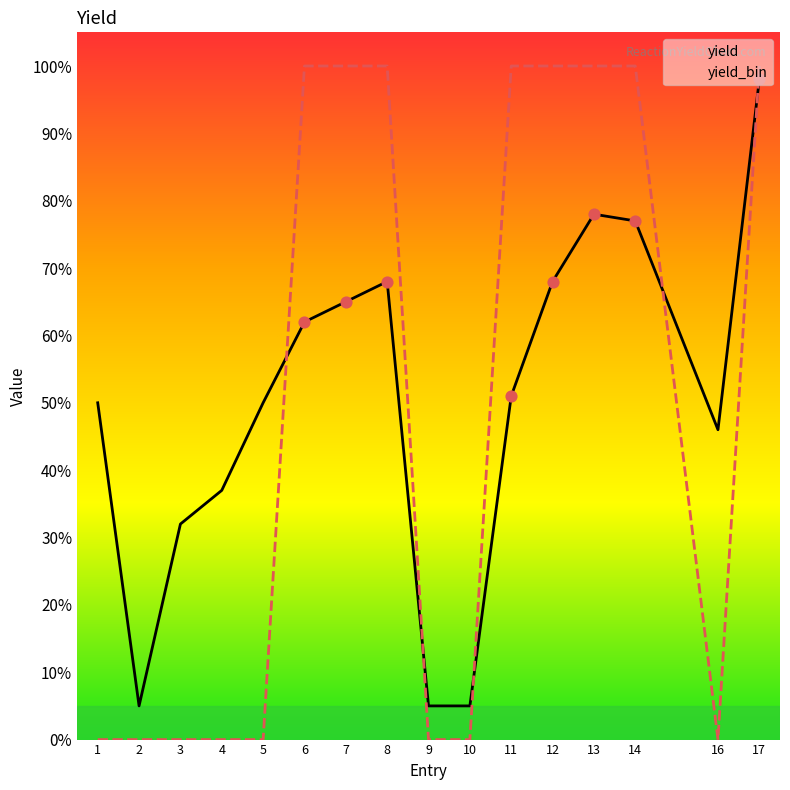

Which series contains the highest Y value?

yield_bin